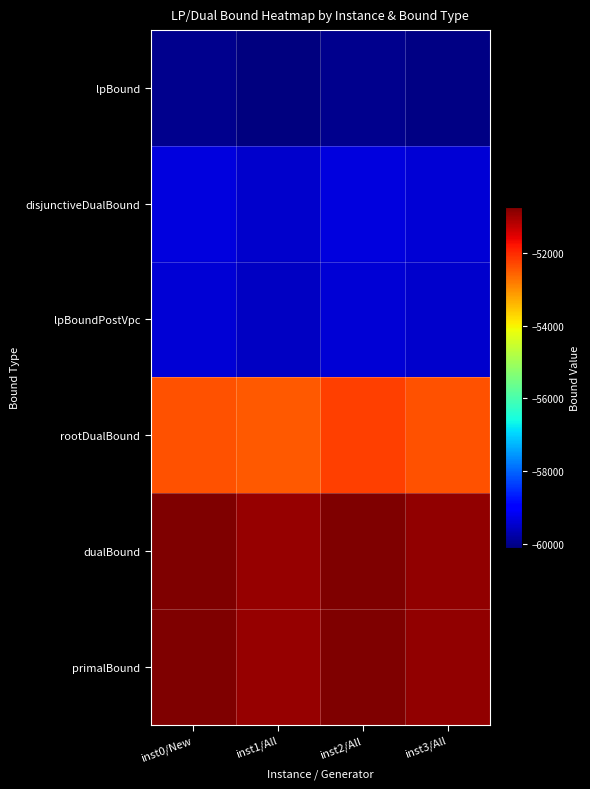

Which series has the widest spread of values?

rootDualBound